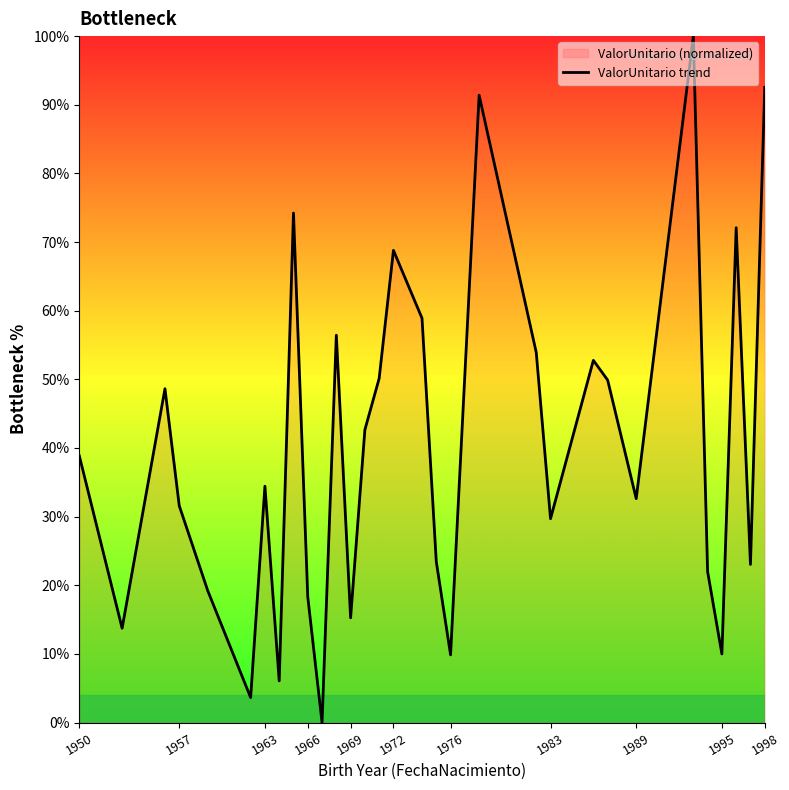

Does the chart have visible grid lines?

No